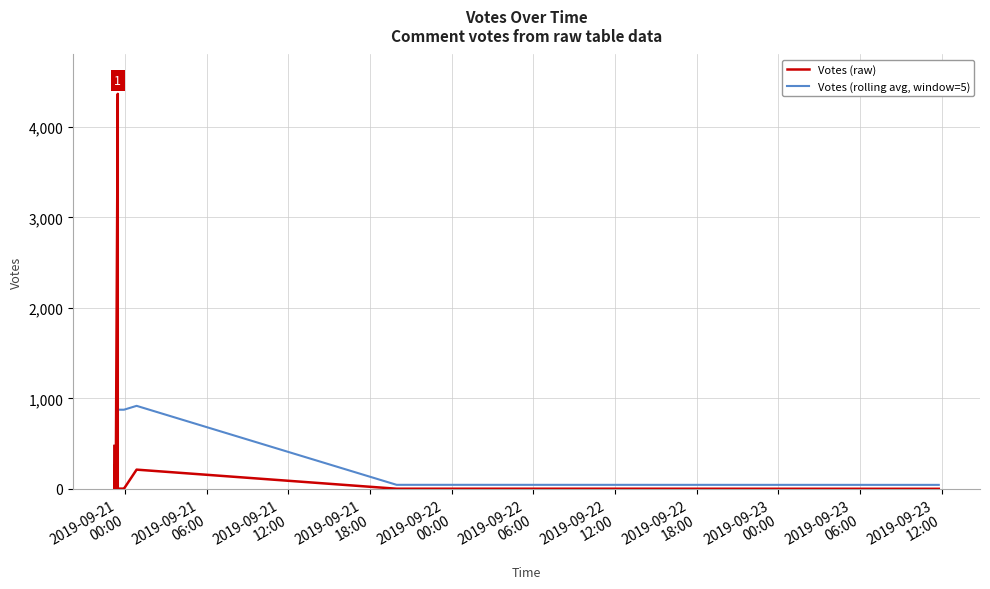

Which series has the largest total across all categories?

Votes (rolling avg, window=5)